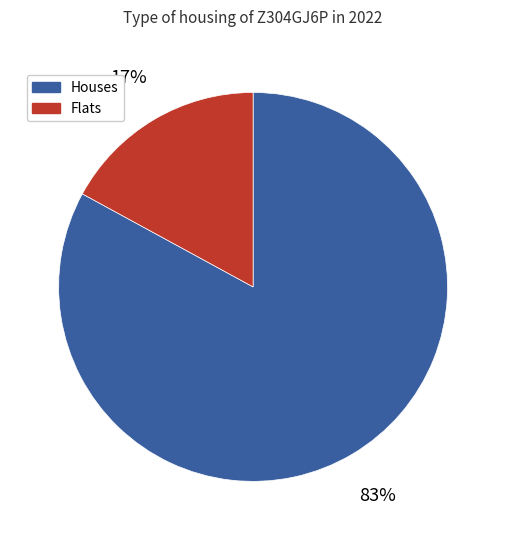

Which has a higher value, Houses or Flats?

Houses